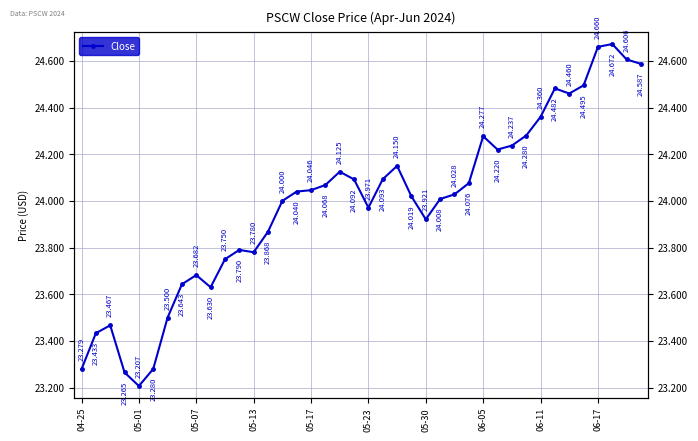

What value does the data have at 05-17?

24.0